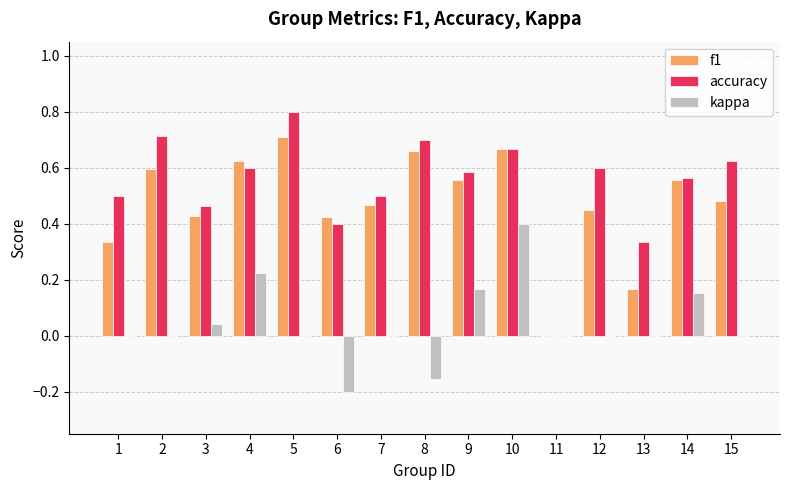

Count the number of categories in the chart.

15